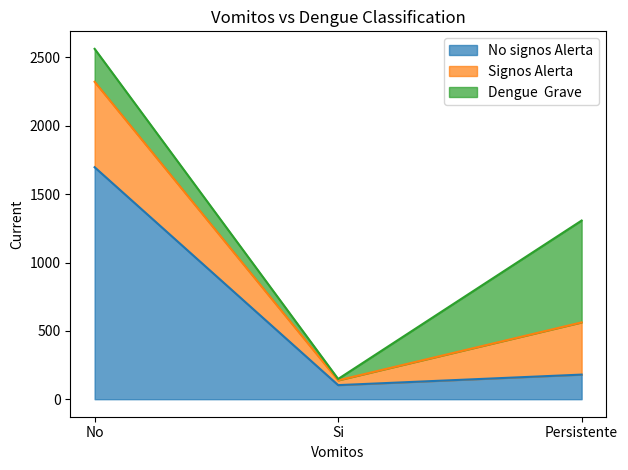

What is the sum of all No signos Alerta values?

1980